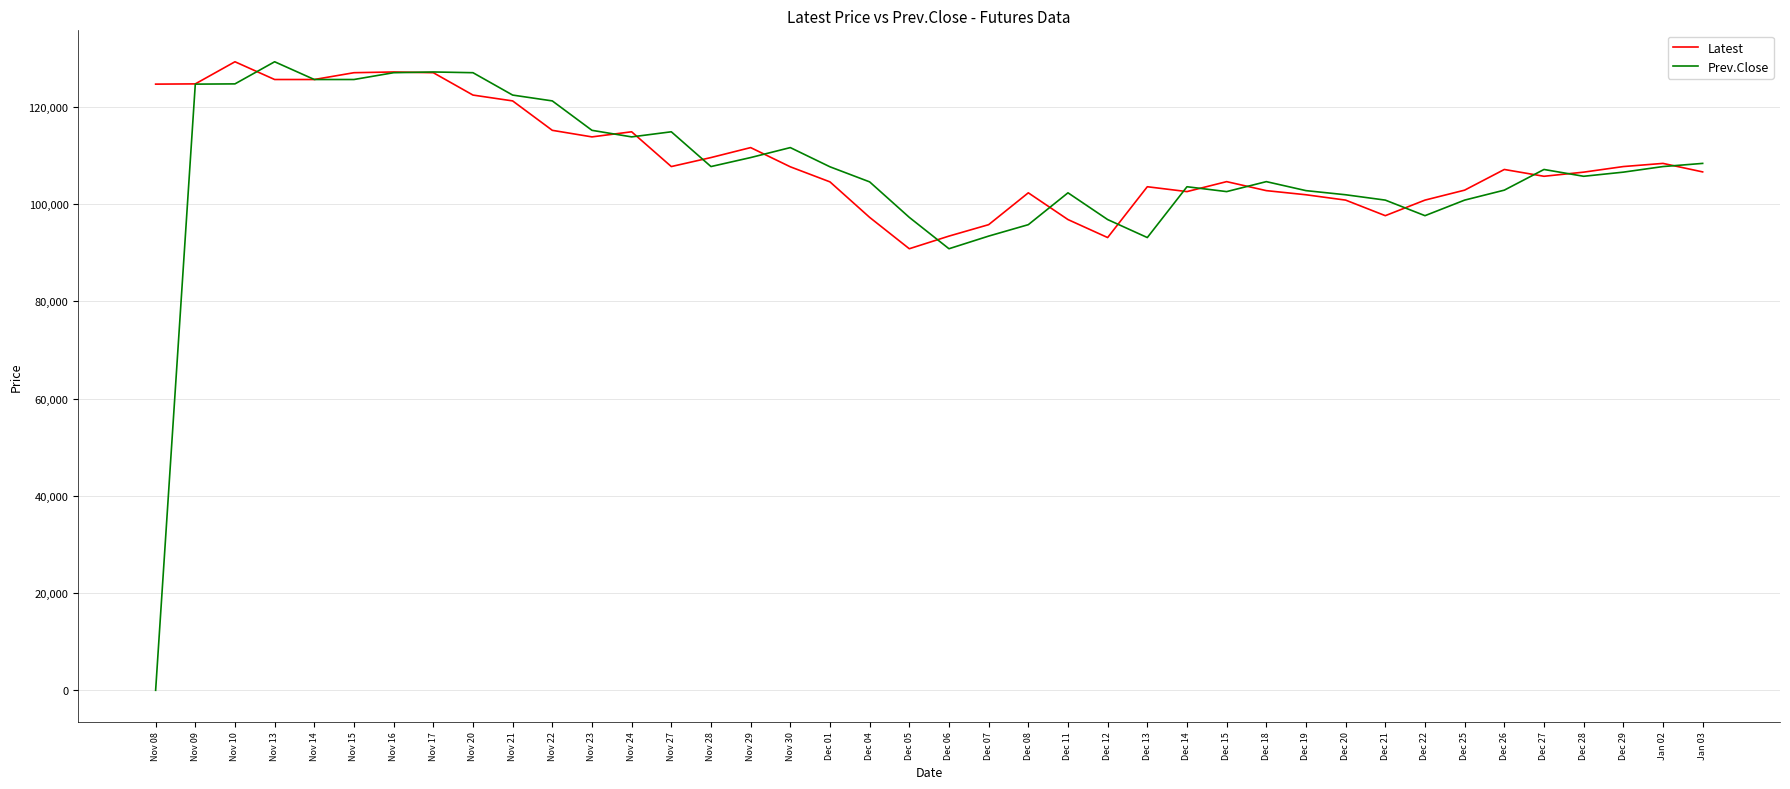

Where is Prev.Close nearest to the value 64625?

Dec 06